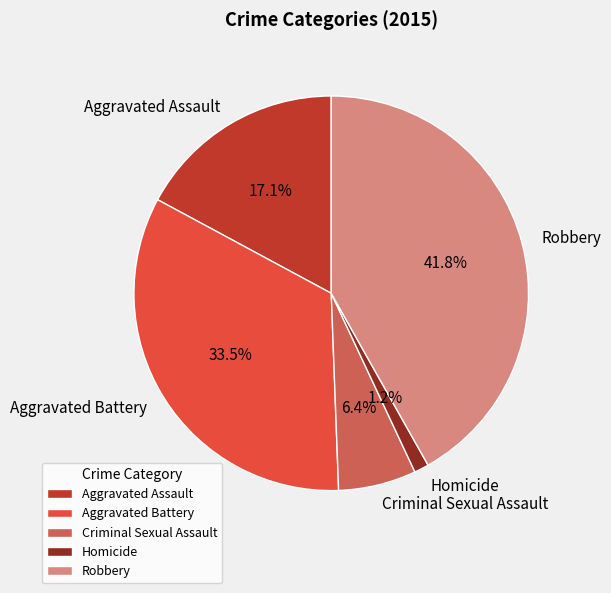

True or false: Homicide accounts for 11% of the total.

False